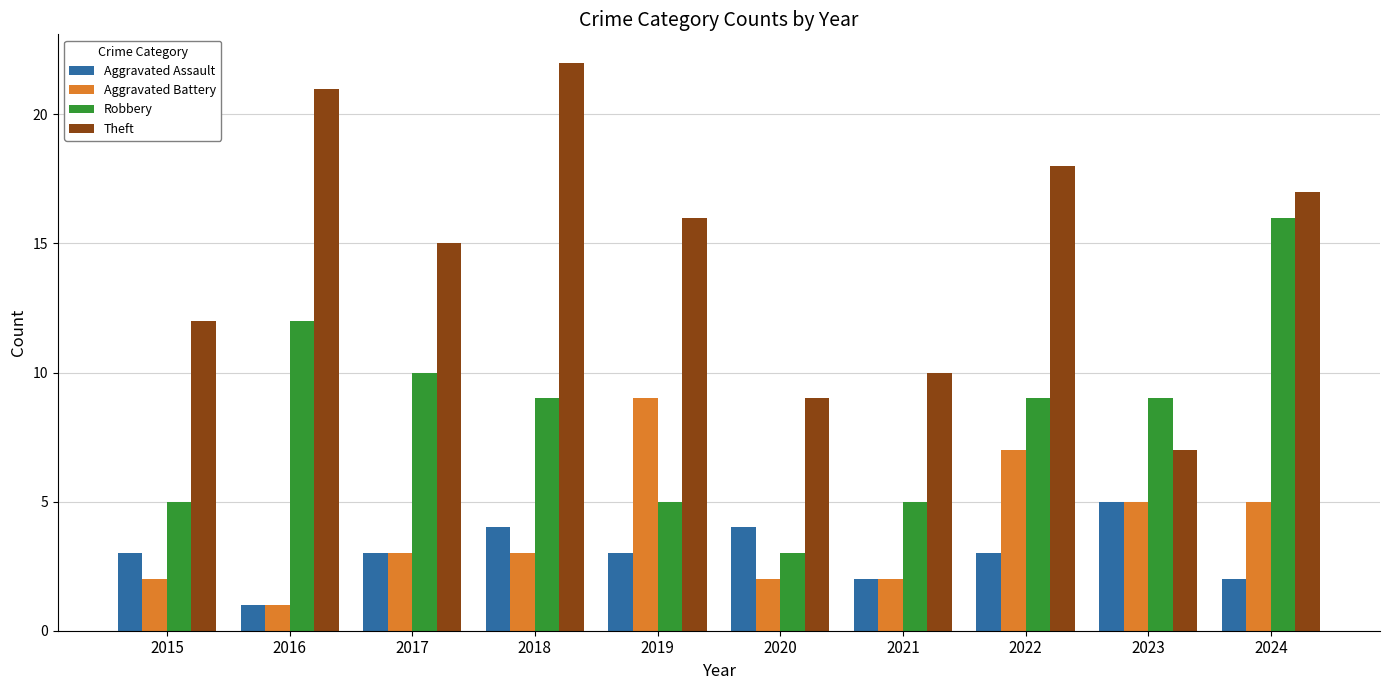

What value does the Robbery series have at 2019?

5